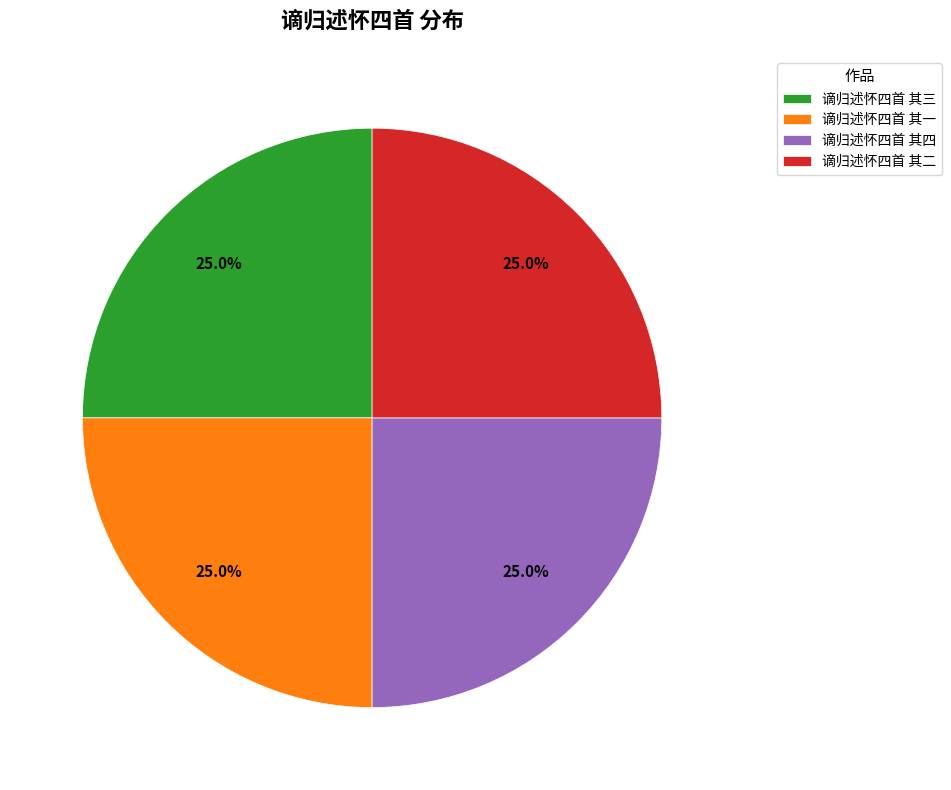

Combined, what portion of the pie is 谪归述怀四首 其三 and 谪归述怀四首 其二?

50.0%